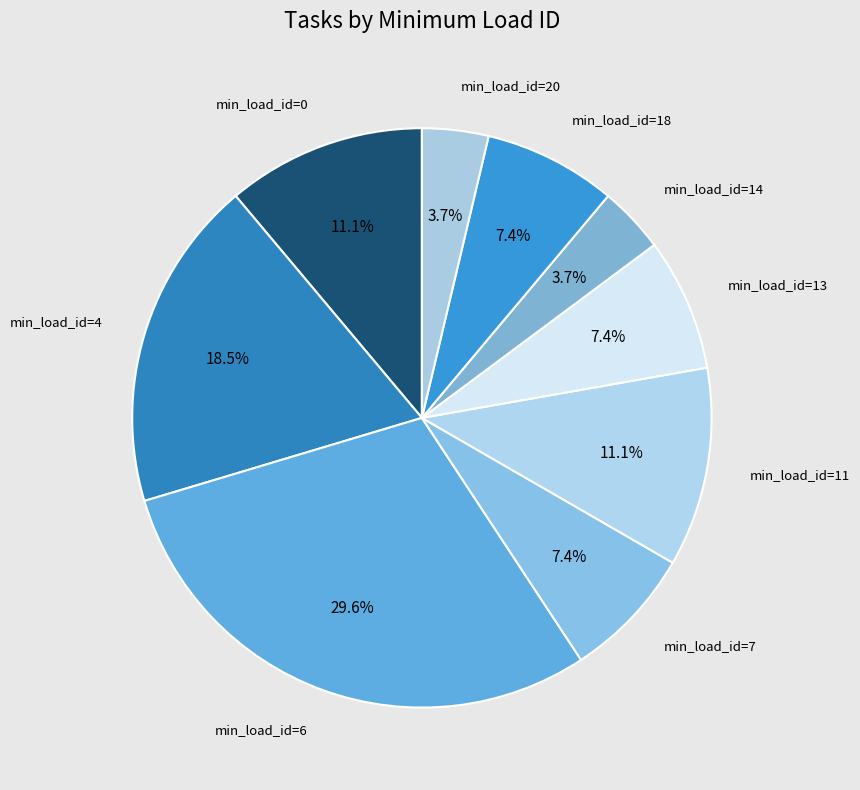

Count the number of slices in the pie.

9